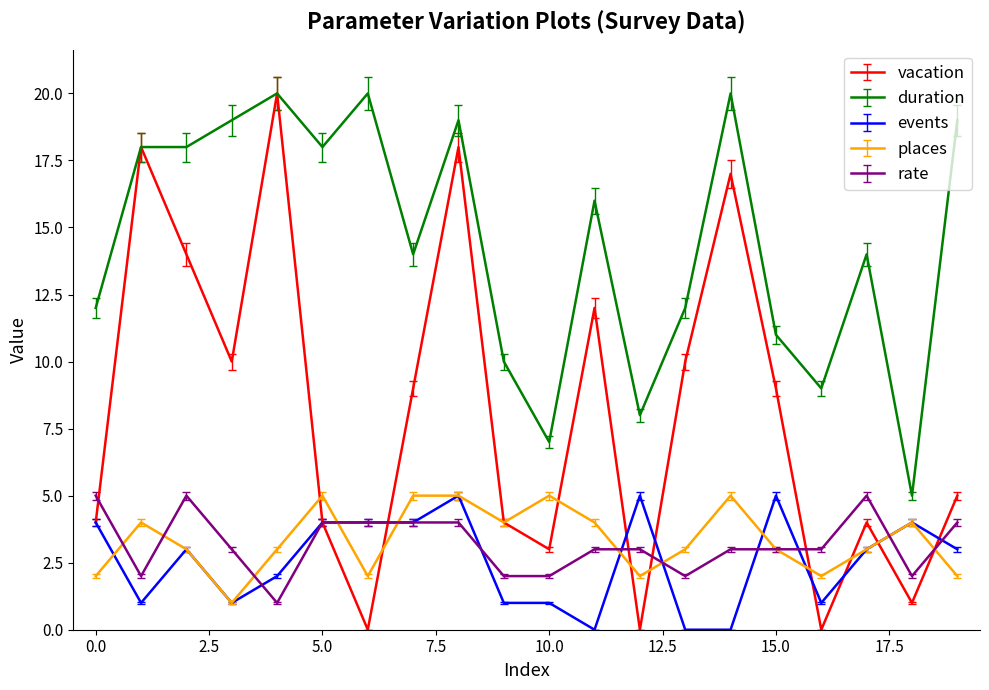

Which series has the widest spread of values?

vacation